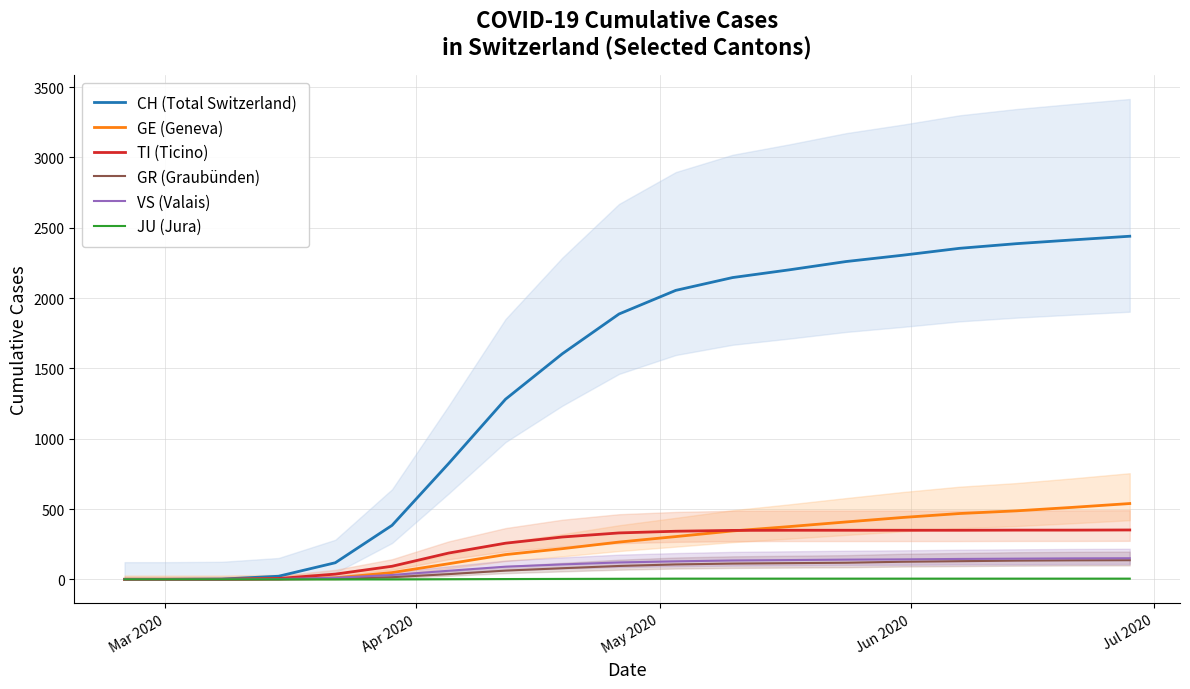

At how many categories does at least one series exceed 244?

14